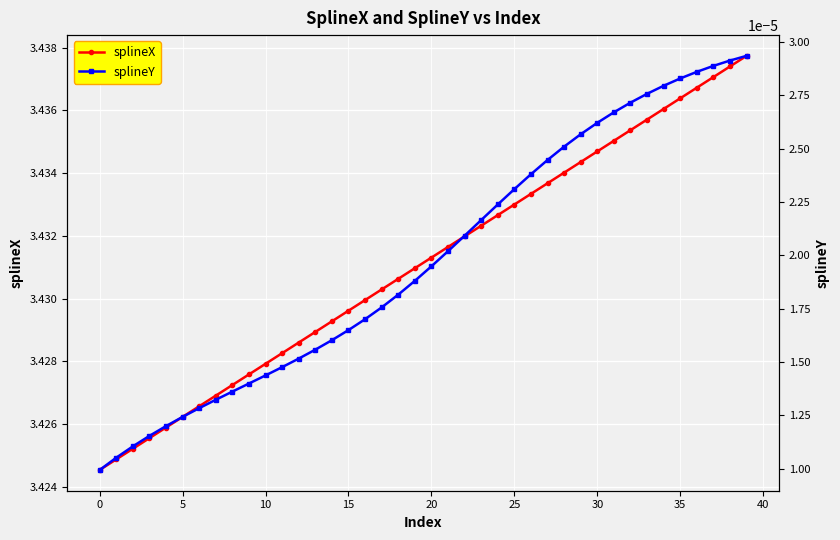

Which series changed the most between 24 and 26?

splineX